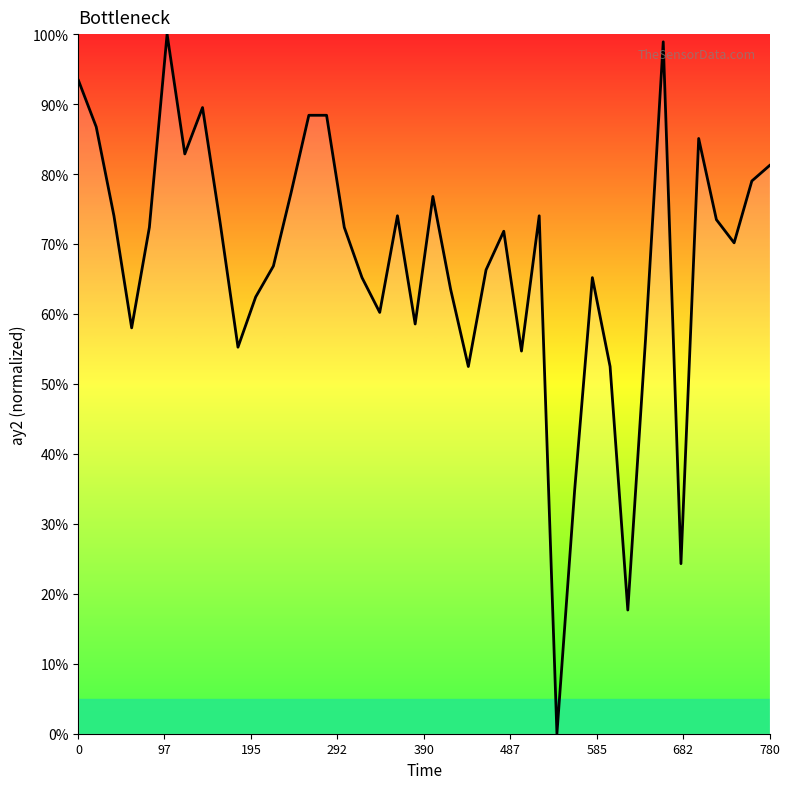

Reading left to right, what are all the values shown in this chart?

93.4	86.7	74.0	58.0	72.4	100.0	82.9	89.5	72.9	55.2	62.4	66.9	77.3	88.4	88.4	72.4	65.2	60.2	74.0	58.6	76.8	63.5	52.5	66.3	71.8	54.7	74.0	0.0	34.8	65.2	52.5	17.7	56.4	98.9	24.3	85.1	73.5	70.2	79.0	81.2